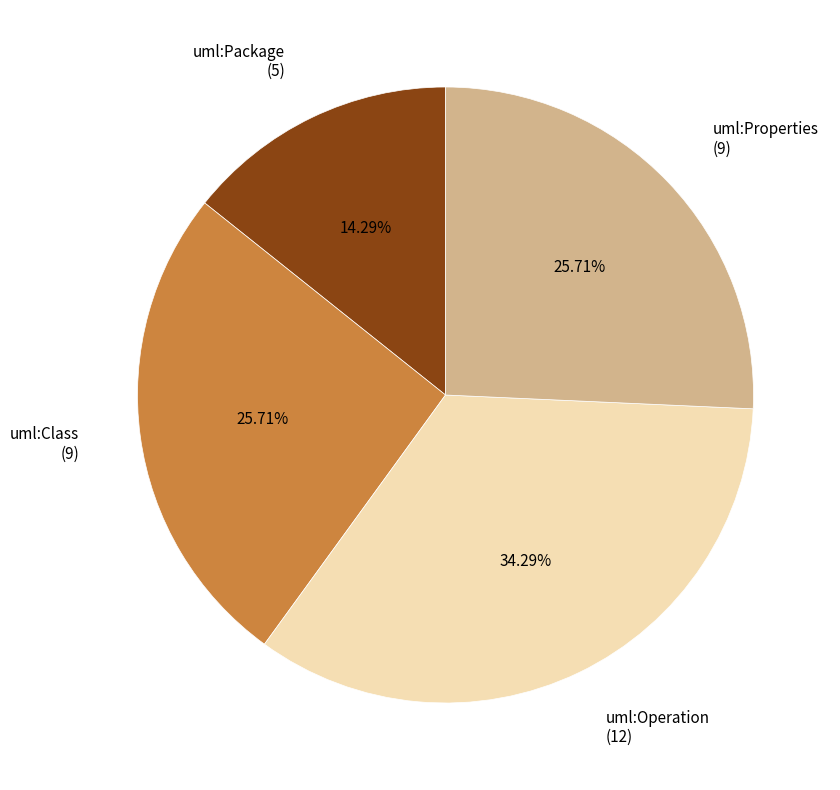

Is it true that uml:Package is 1% of the pie?

False